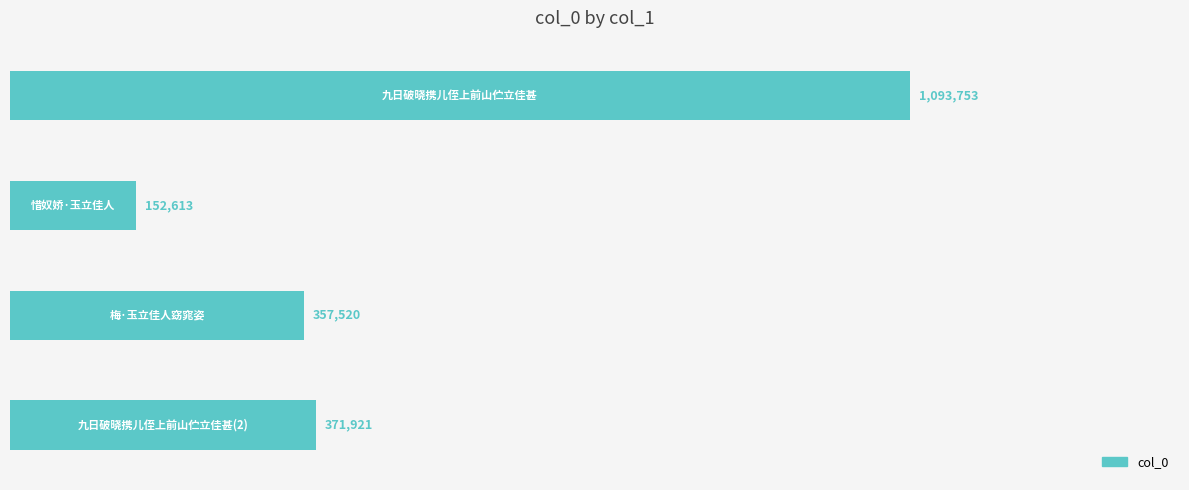

Are the bars horizontal?

Yes